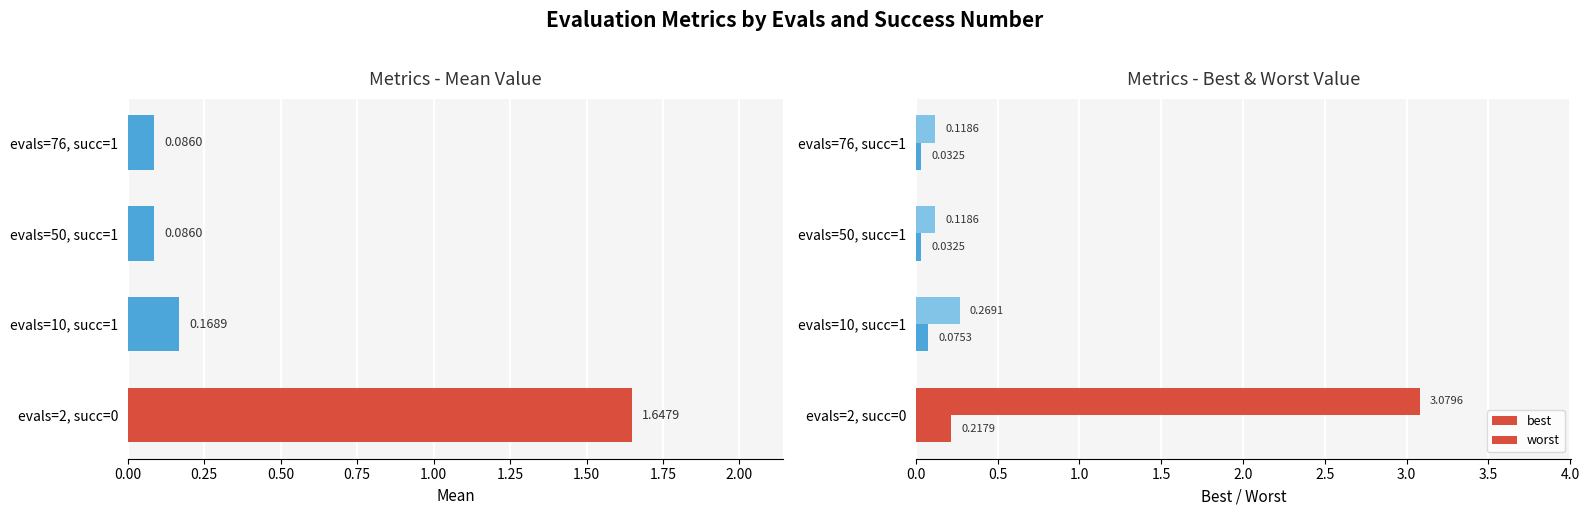

What is the value of the mean bar at the 1st from the left?

1.6